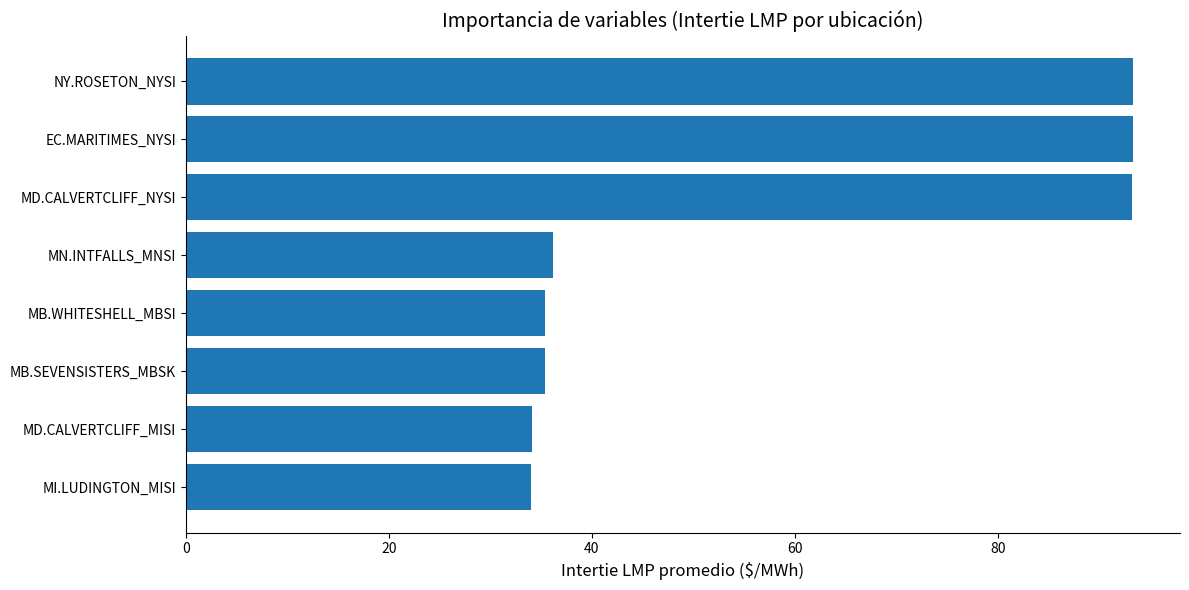

The chart shows a value of 36.2 at MN.INTFALLS_MNSI. True or false?

True